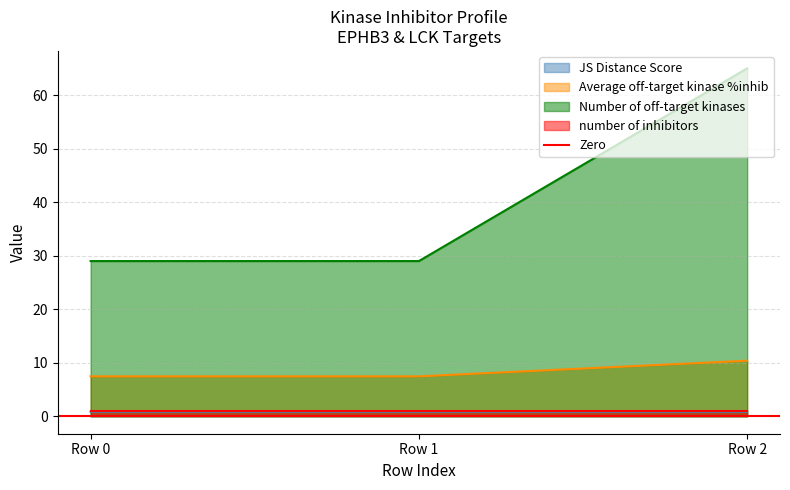

The Number of off-target kinases series shows 65.0 at Row 2. True or false?

True